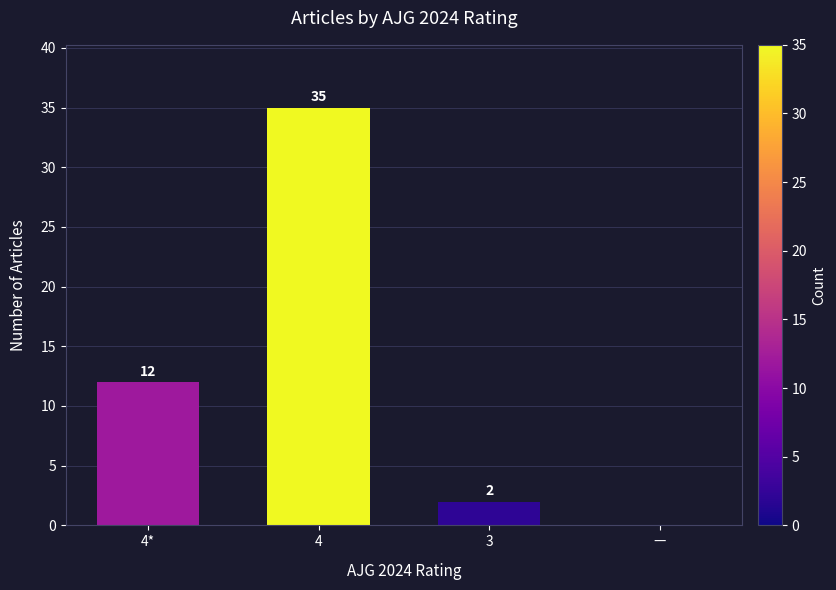

How many positive values are there?

3